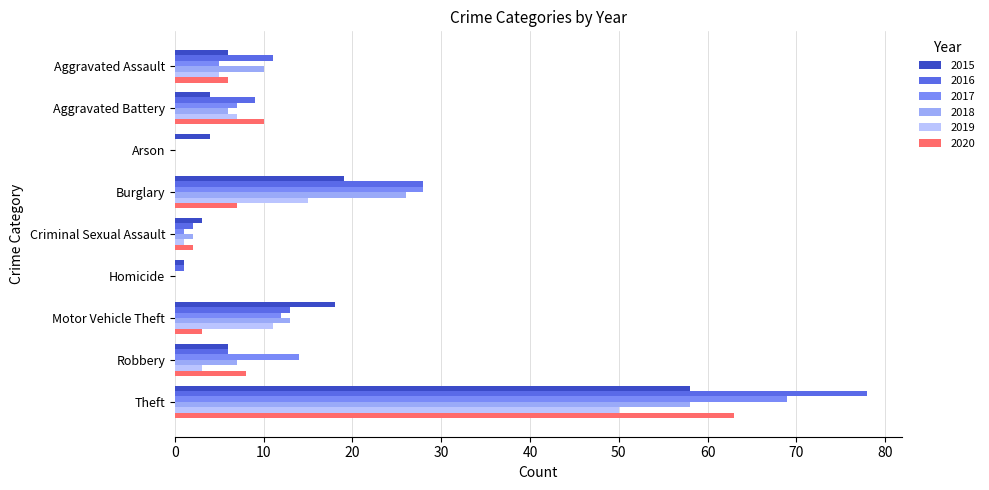

At which category is the sum across all series the highest?

Theft